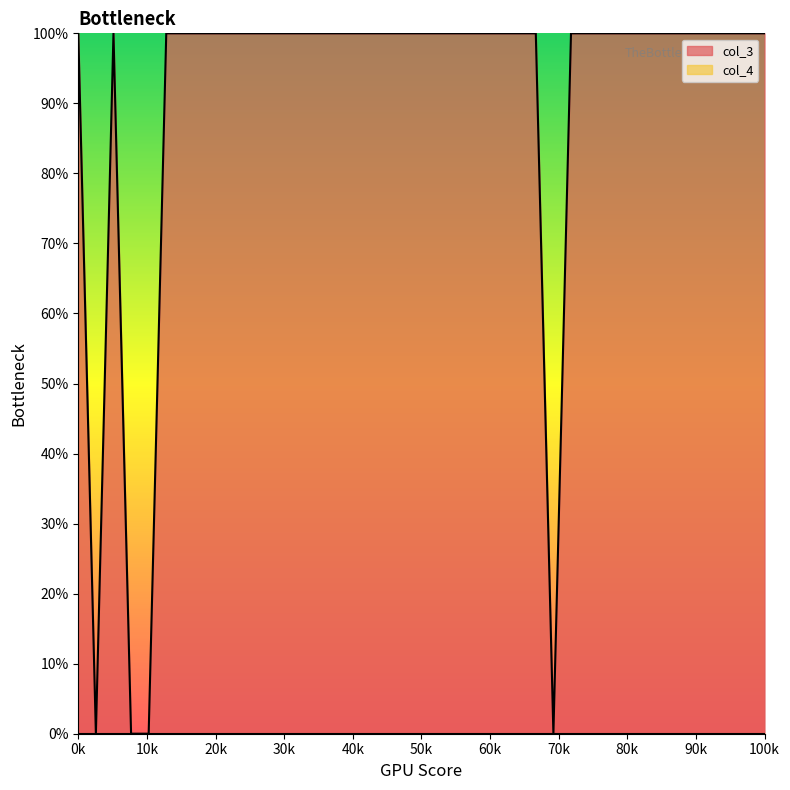

What is the greatest value displayed?

100